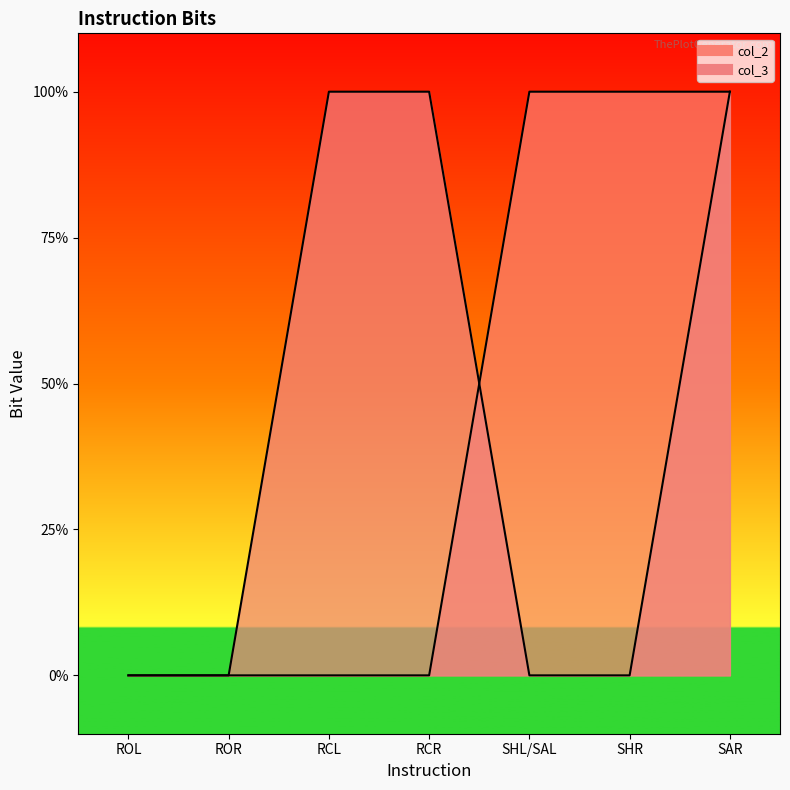

How many lines are shown in the chart?

2